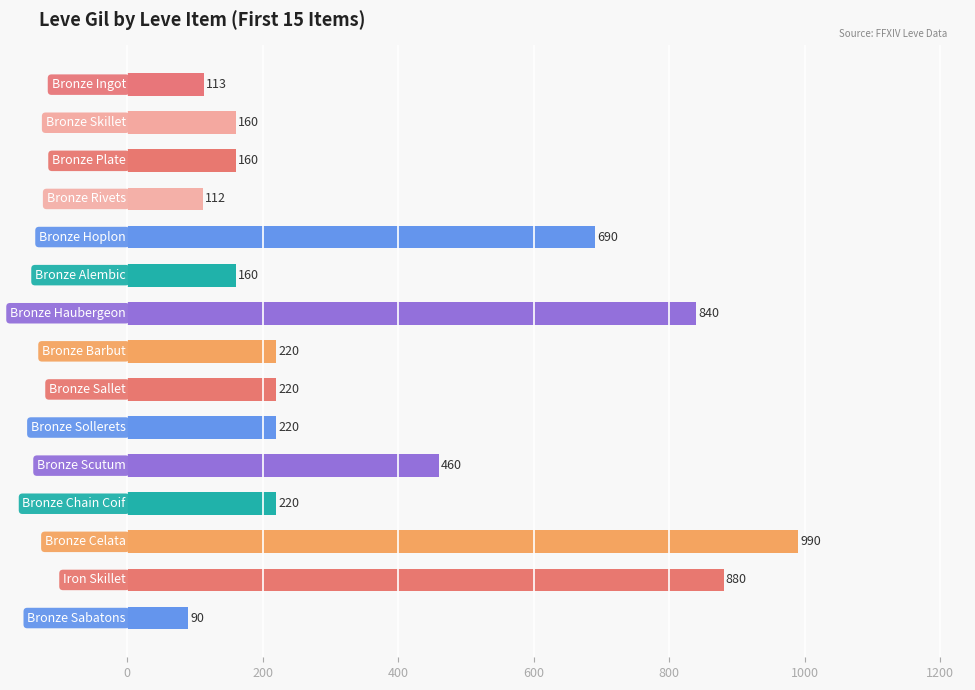

What is the value of the 2nd bar from the top?

160